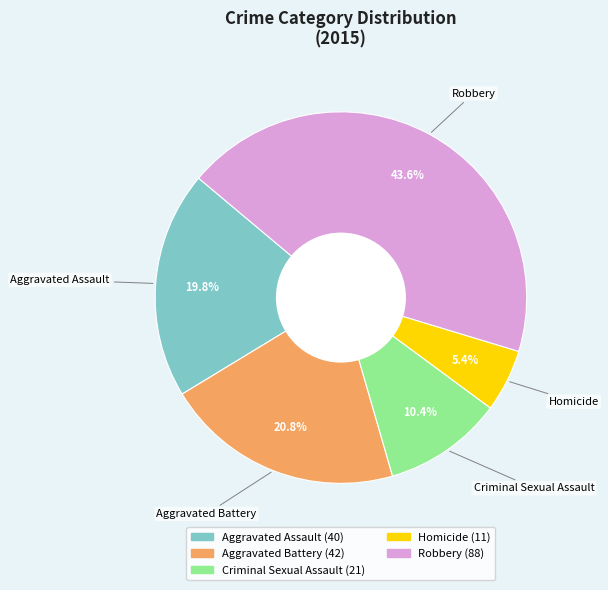

The Robbery slice represents 31% of the pie. True or false?

False